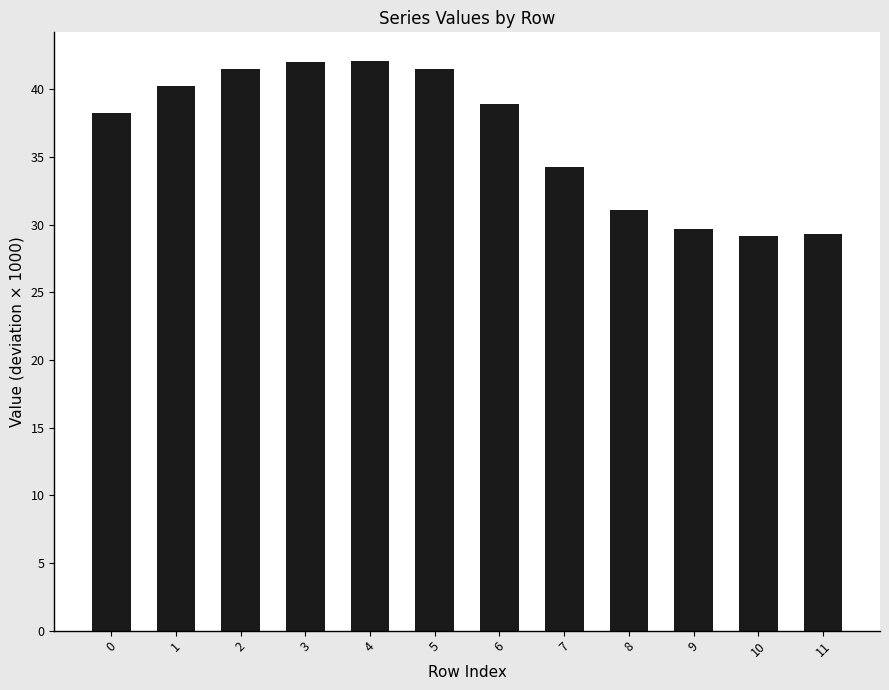

What is the greatest value displayed?

42.1